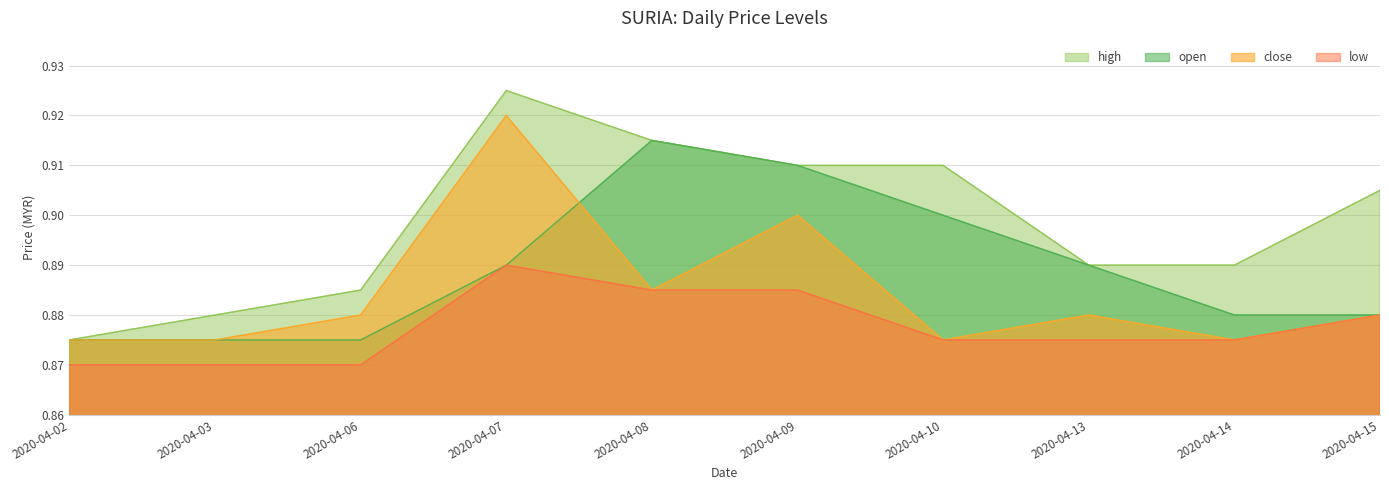

At 2020-04-03, list the series in order from largest to smallest.

high, open, close, low